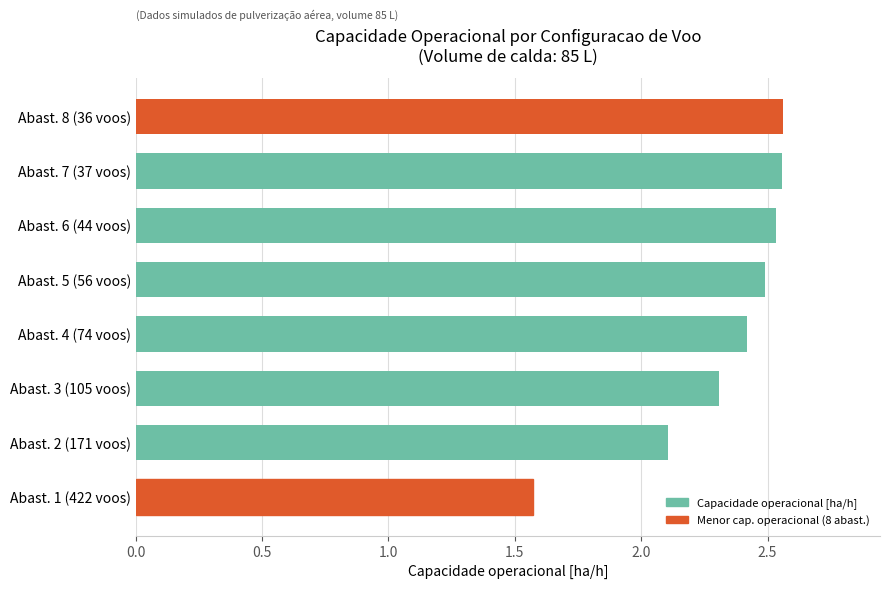

What is the label of the 5th bar from the top?

Abast. 4 (74 voos)